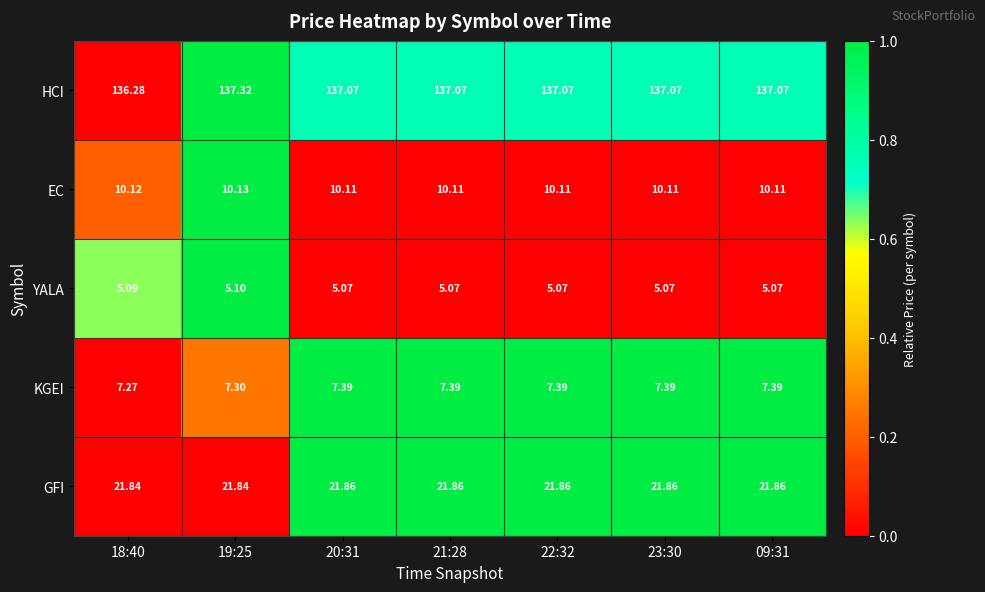

Which series has the largest total across all categories?

HCI